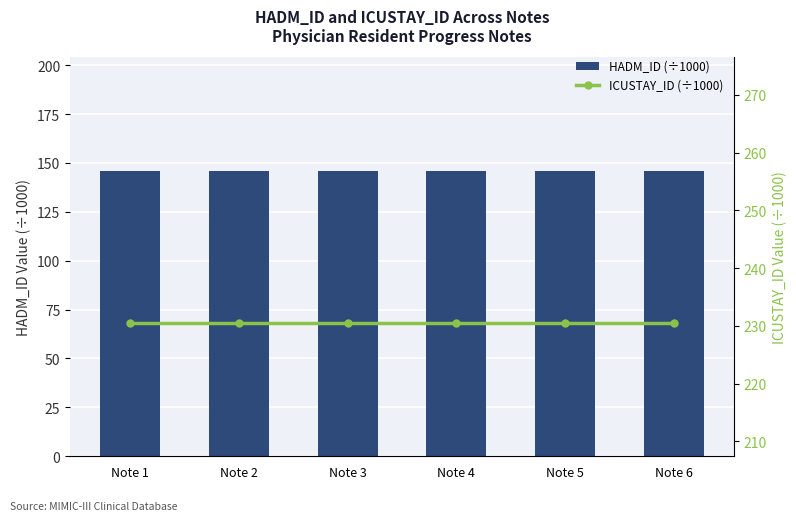

What are all the series names shown in the legend?

HADM_ID (÷1000), ICUSTAY_ID (÷1000)